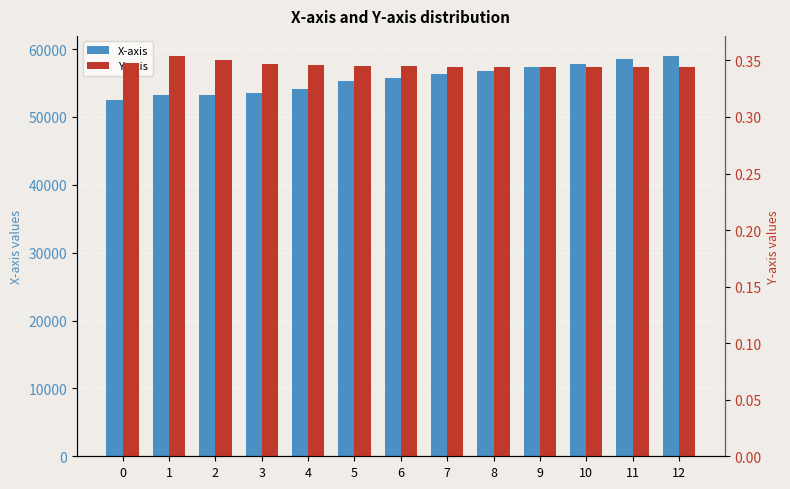

What is the value of the Y-axis bar at the 4th from the left?

0.3